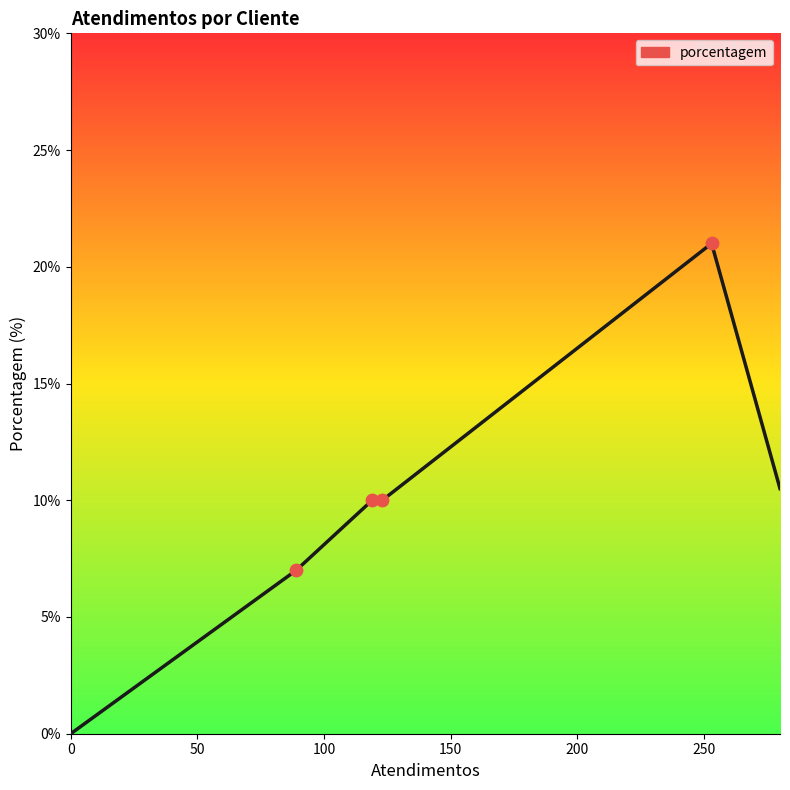

What is the sum of all values?

58.5